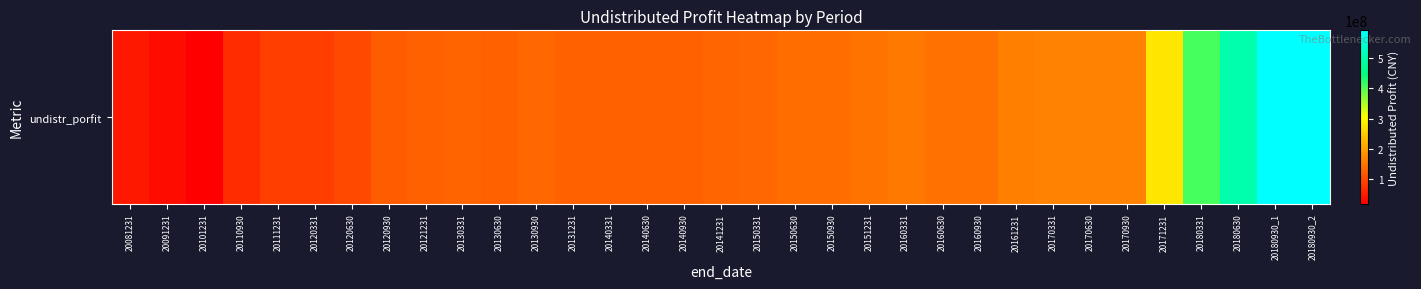

What is the ratio of the value at 20130930 to the value at 20131231?

1.1